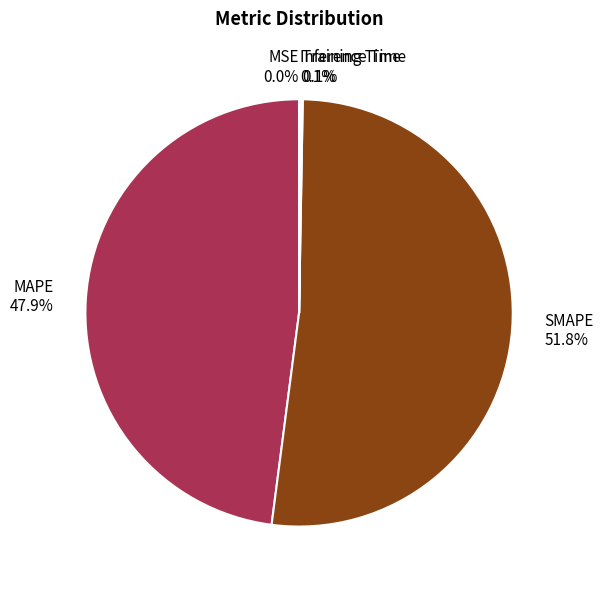

What percentage is NOT represented by MAPE?

52.1%